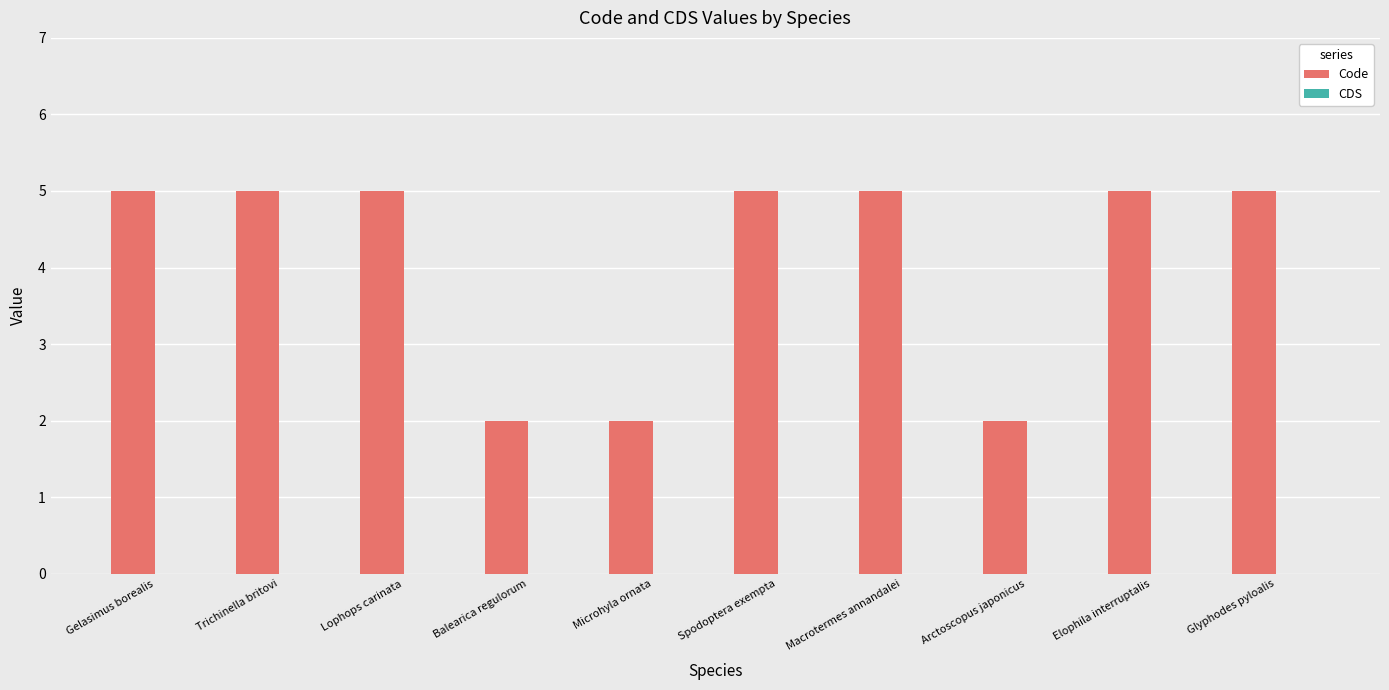

What is the maximum value shown in the chart?

5